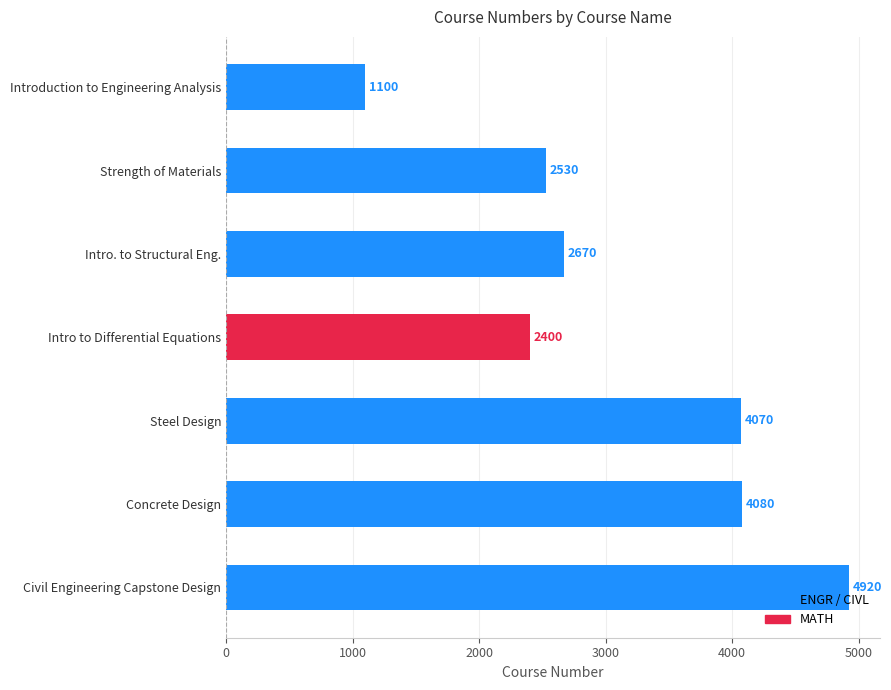

Where is the data nearest to the value 3010?

Intro. to Structural Eng.